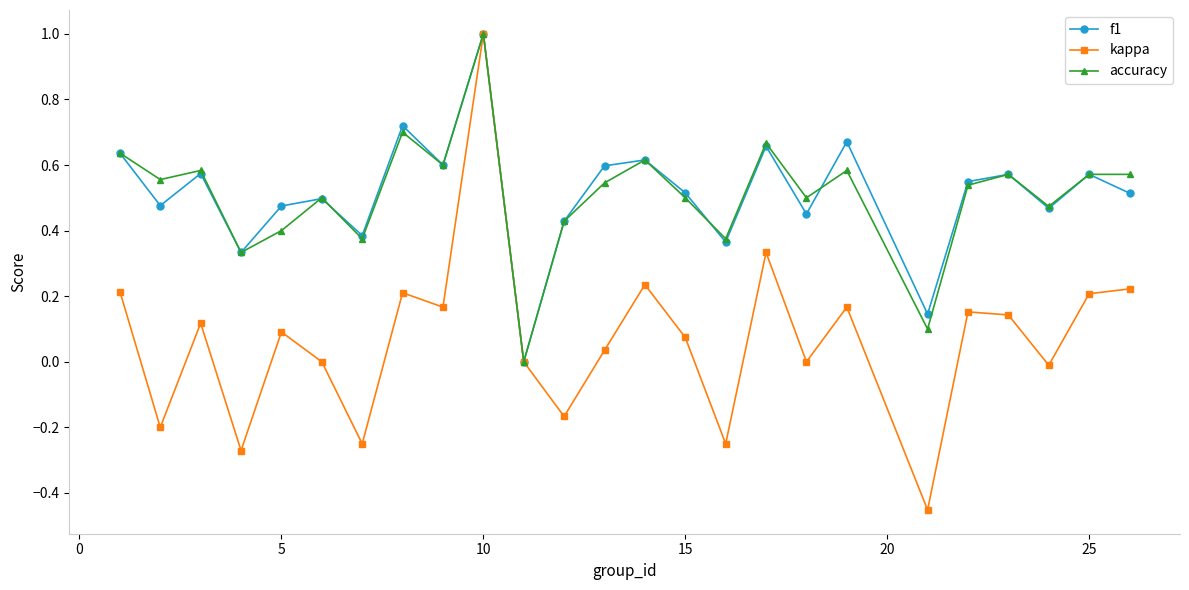

Is this an area chart (filled region under the line)?

No